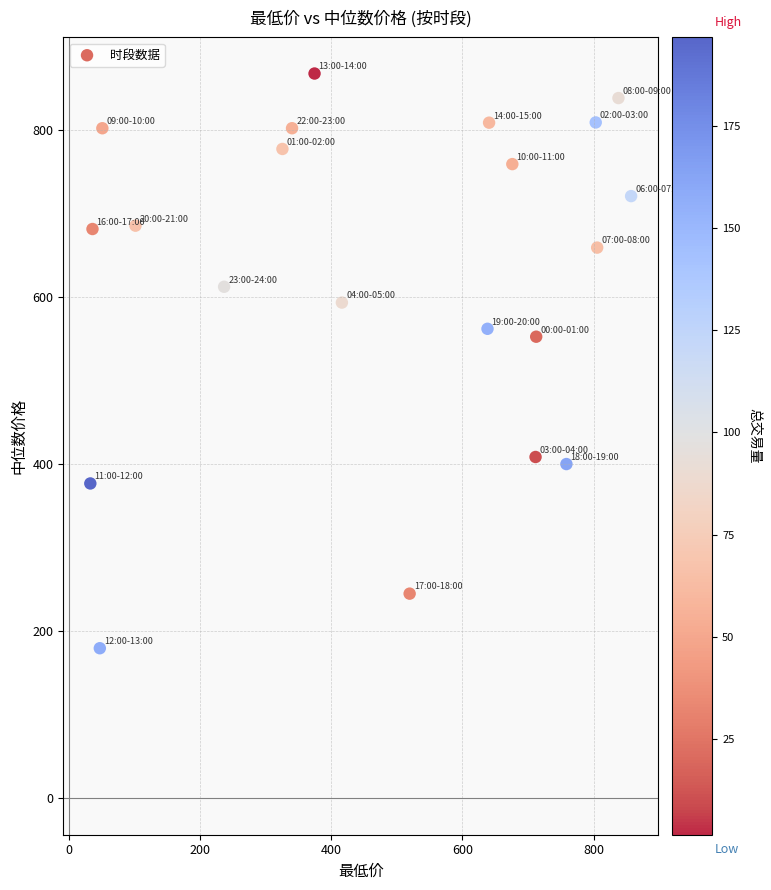

What is the range of X values (max minus min)?

824.2